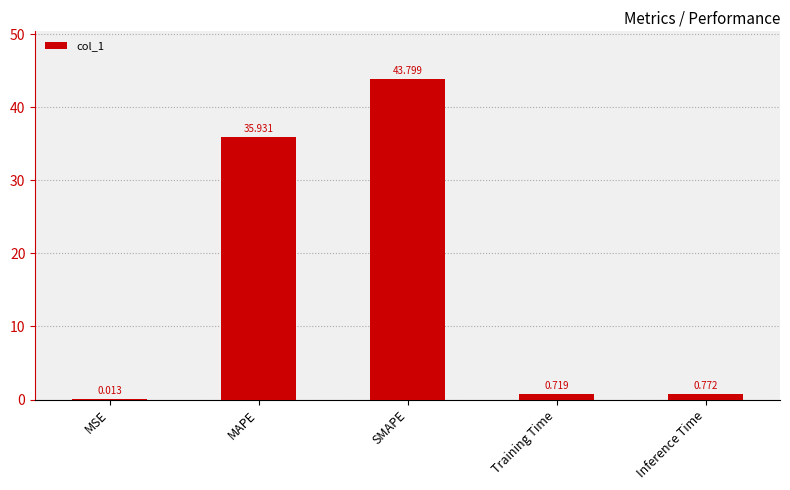

At which category does the chart reach its peak across all series?

SMAPE